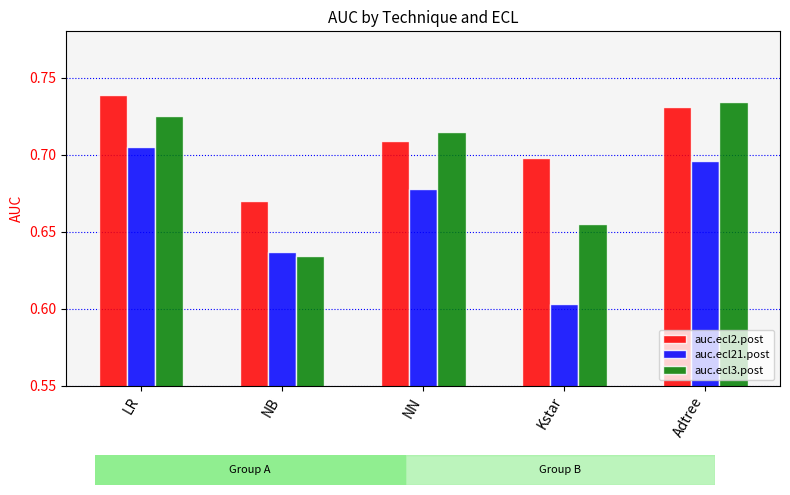

What is the sum of the auc.ecl3.post values at Adtree and LR?

1.5